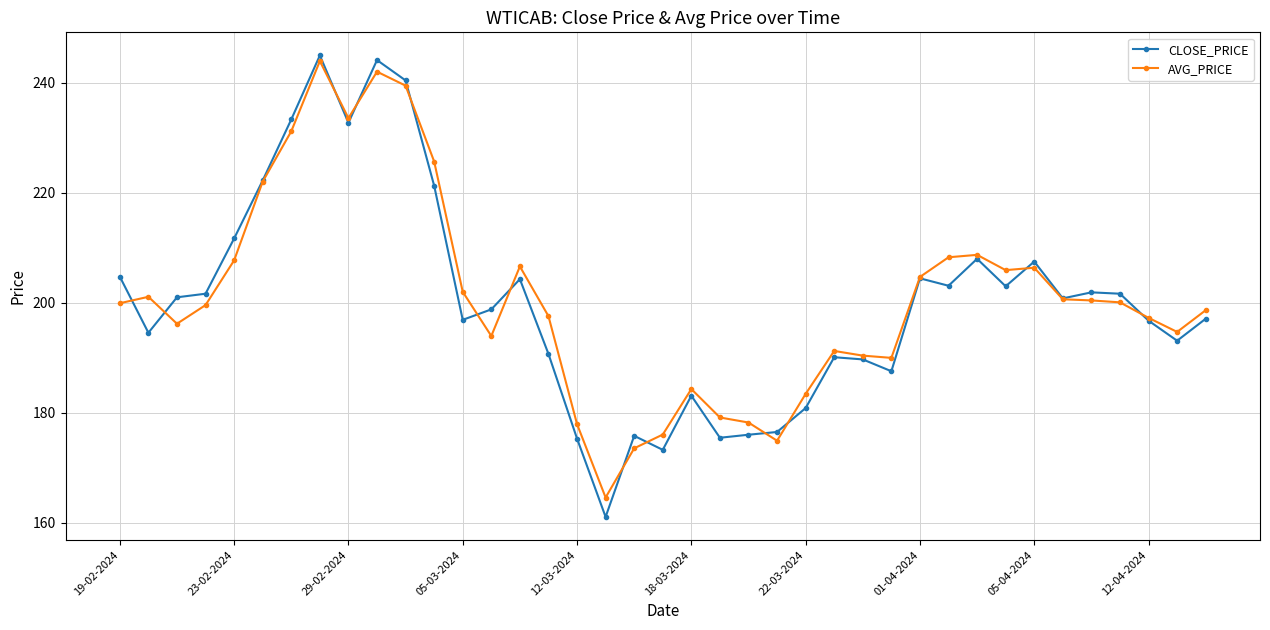

True or false: AVG_PRICE and CLOSE_PRICE cross at least once.

True